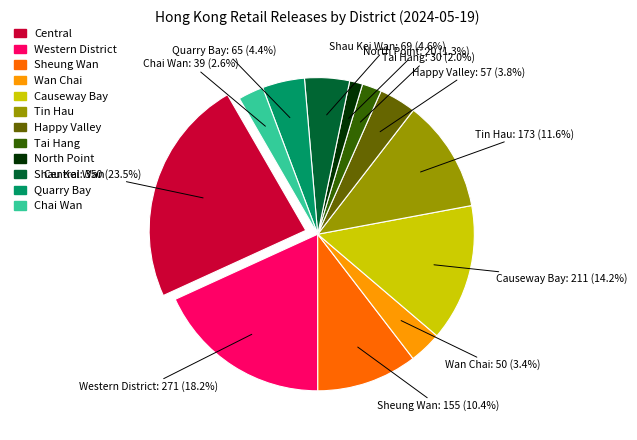

Count the number of slices in the pie.

12